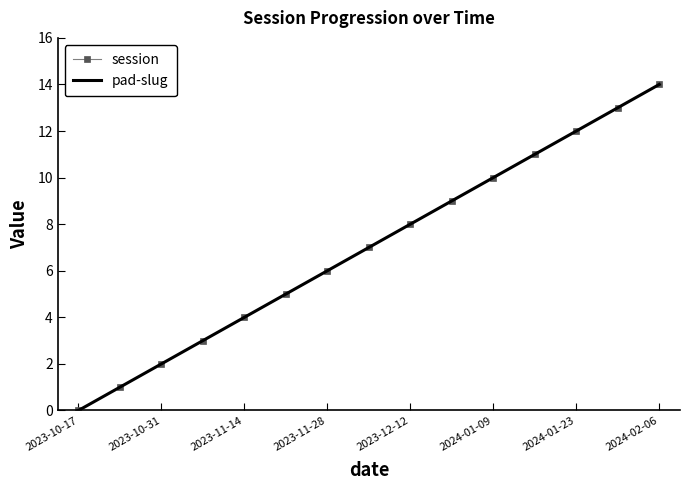

List the labels in order of value, smallest first.

2023-10-17, 2023-10-24, 2023-10-31, 2023-11-07, 2023-11-14, 2023-11-21, 2023-11-28, 2023-12-05, 2023-12-12, 2023-12-19, 2024-01-09, 2024-01-16, 2024-01-23, 2024-01-30, 2024-02-06